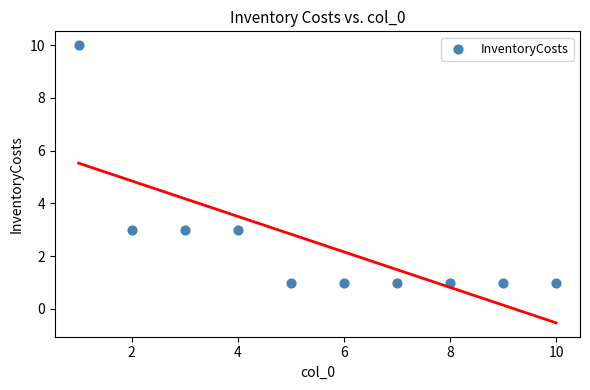

What is the average X value?

6